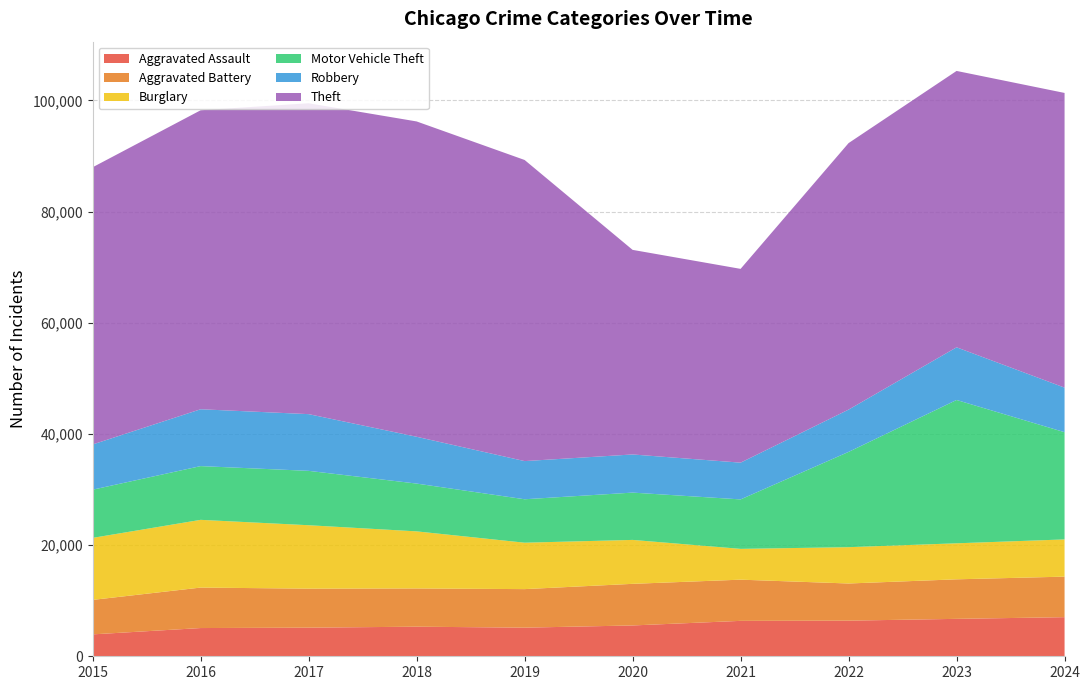

Reading left to right, extract all data points from this chart.

Aggravated Assault: 2015=3940	2016=5078	2017=5147	2018=5322	2019=5148	2020=5544	2021=6370	2022=6408	2023=6731	2024=7033
Aggravated Battery: 2015=6202	2016=7280	2017=7015	2018=6878	2019=6932	2020=7485	2021=7410	2022=6684	2023=7111	2024=7293
Burglary: 2015=11154	2016=12182	2017=11409	2018=10267	2019=8350	2020=7902	2021=5540	2022=6533	2023=6478	2024=6693
Motor Vehicle Theft: 2015=8669	2016=9667	2017=9782	2018=8596	2019=7812	2020=8509	2021=8897	2022=17136	2023=25780	2024=19286
Robbery: 2015=8134	2016=10226	2017=10201	2018=8420	2019=6866	2020=6861	2021=6611	2022=7607	2023=9473	2024=8018
Theft: 2015=49859	2016=53777	2017=55915	2018=56717	2019=54159	2020=36799	2021=34854	2022=47937	2023=49711	2024=53003